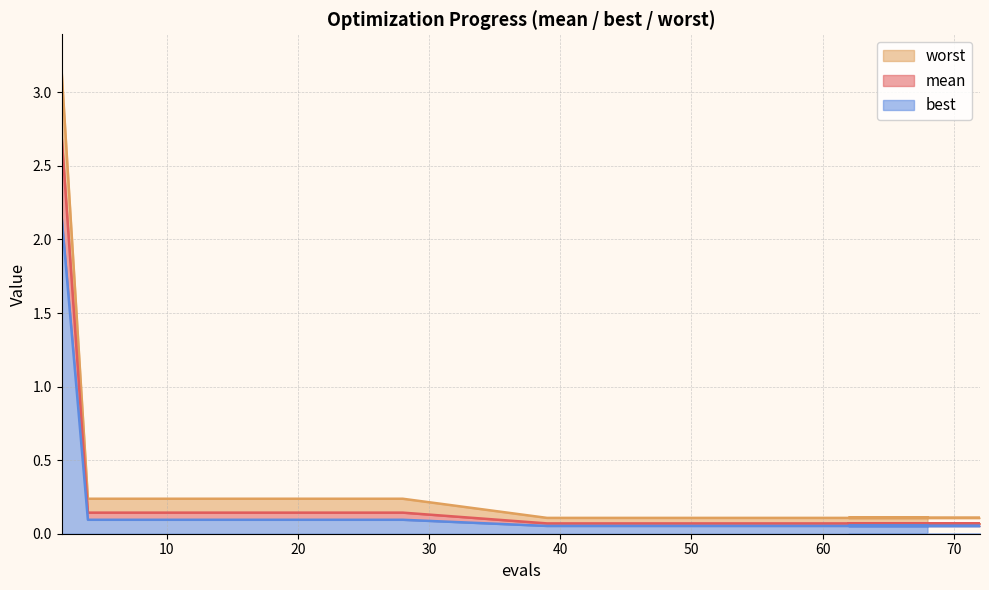

What is the sum of the mean values at 61 and 2?

2.8